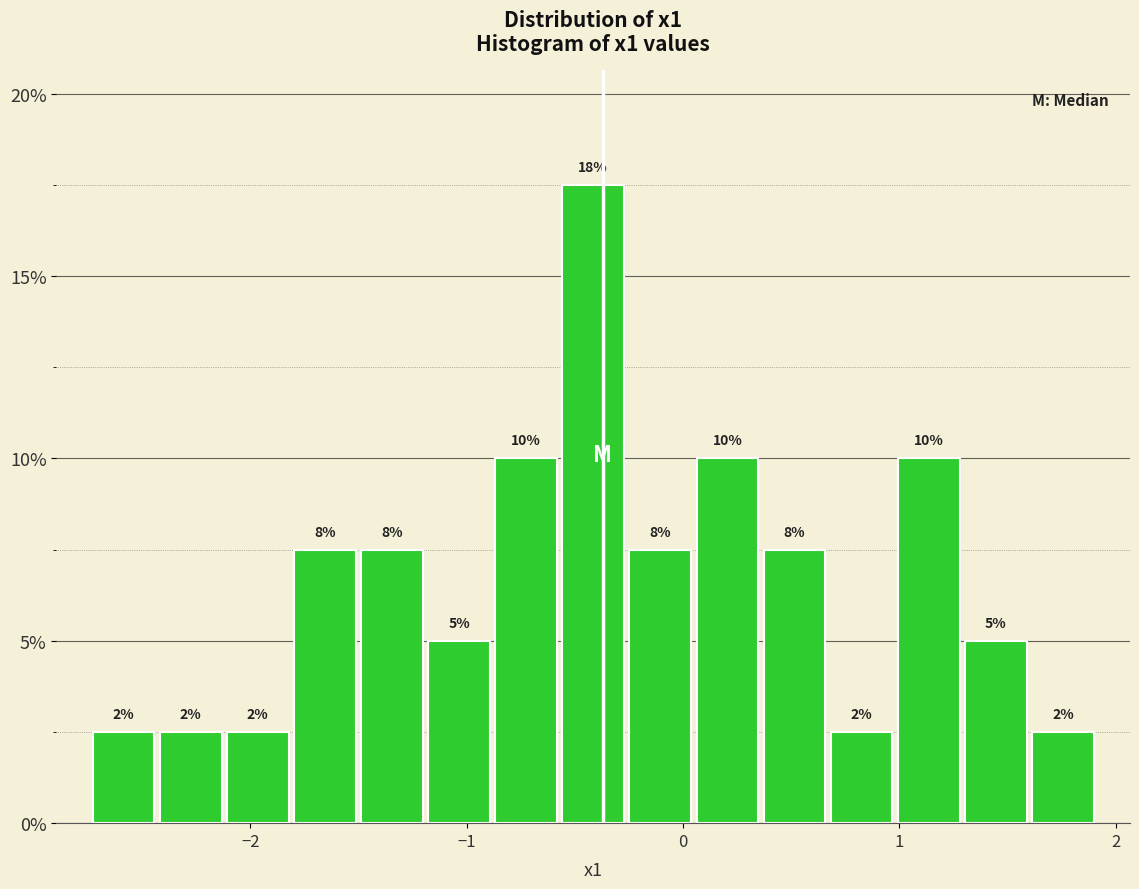

Around what value on the x-axis is the tallest bar? Give the approximate position of its centre, as read against the axis.

-0.4